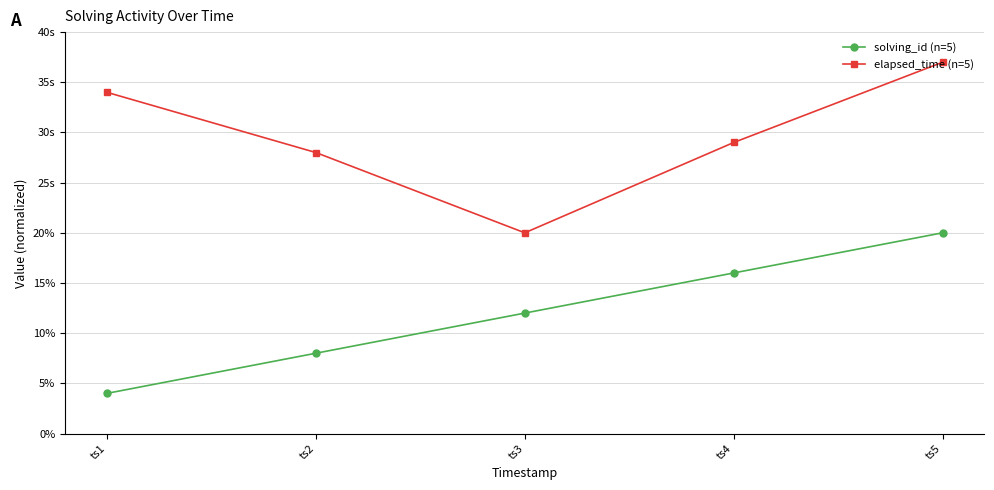

What are all the series names shown in the legend?

solving_id (n=5), elapsed_time (n=5)